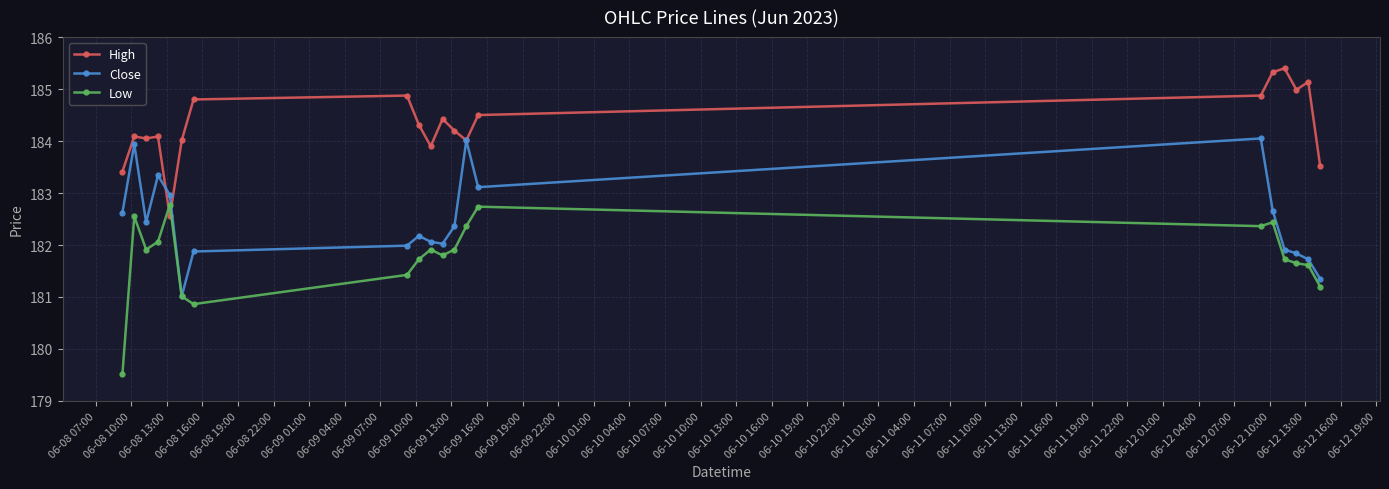

Which series has the largest total across all categories?

High